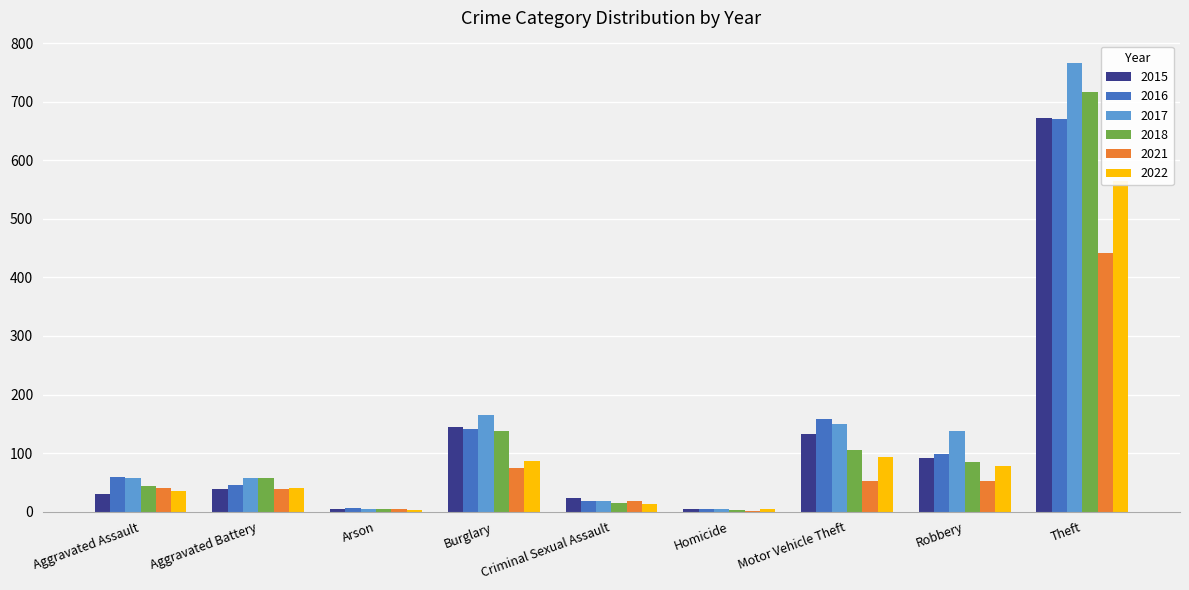

What is the label of the 2nd bar from the right?

Robbery